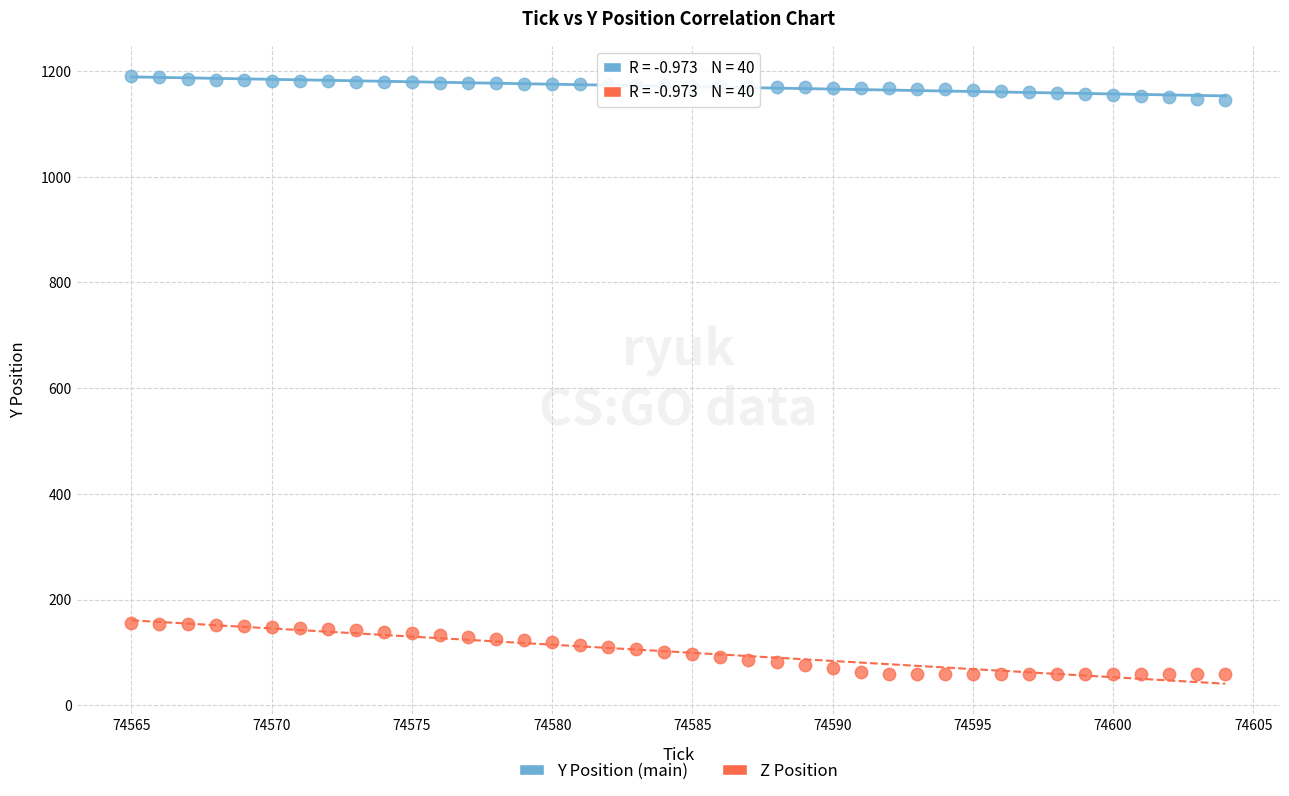

Which series reaches the minimum Y coordinate?

Z Position